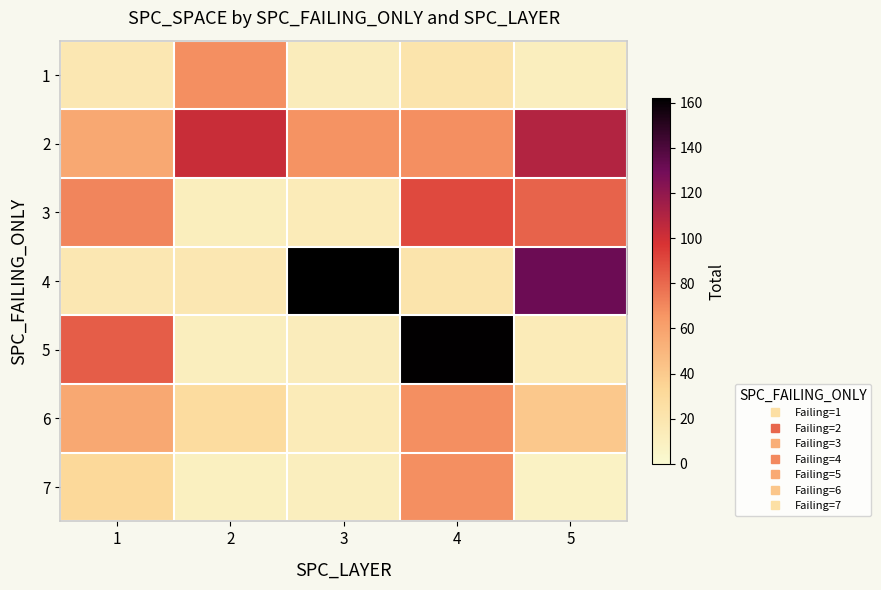

What is the greatest value displayed?

162